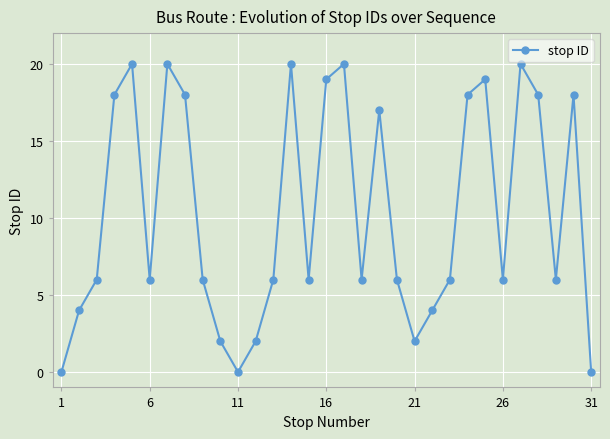

What is the maximum value shown in the chart?

20